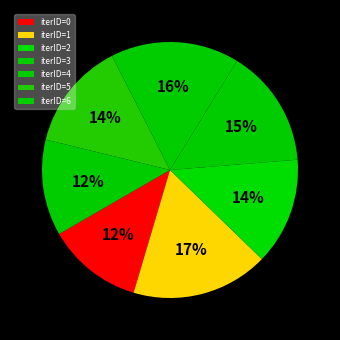

How many slices are in this pie chart?

7